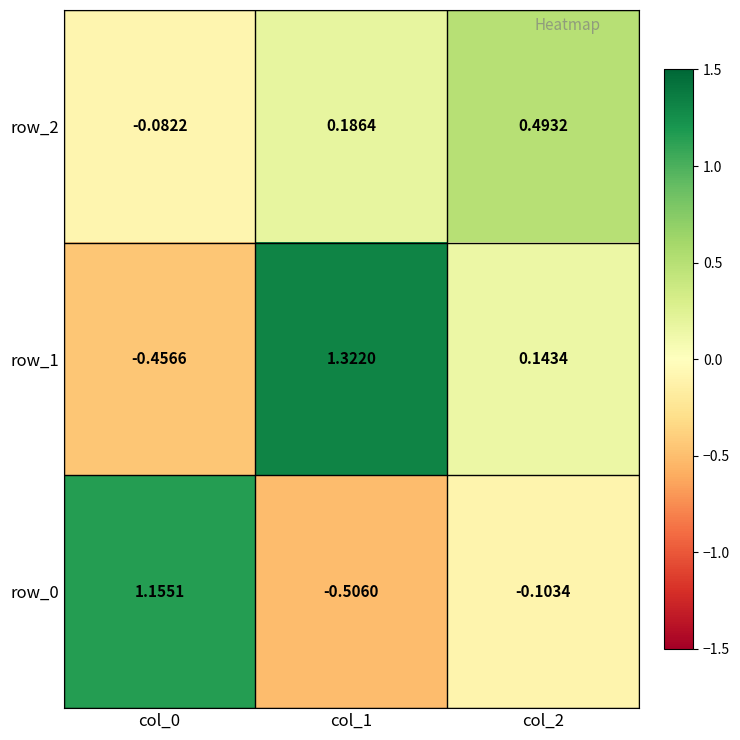

Is the value of row_0 at col_1 greater than the value of row_2 at col_2?

No